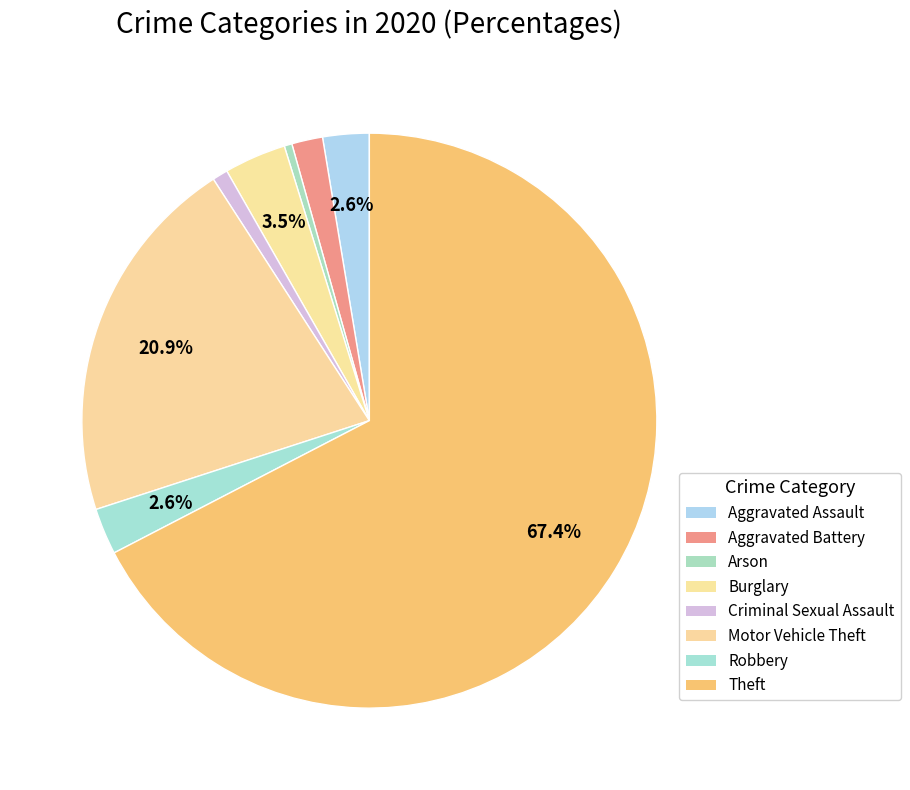

What is the smallest slice in the pie chart?

Arson